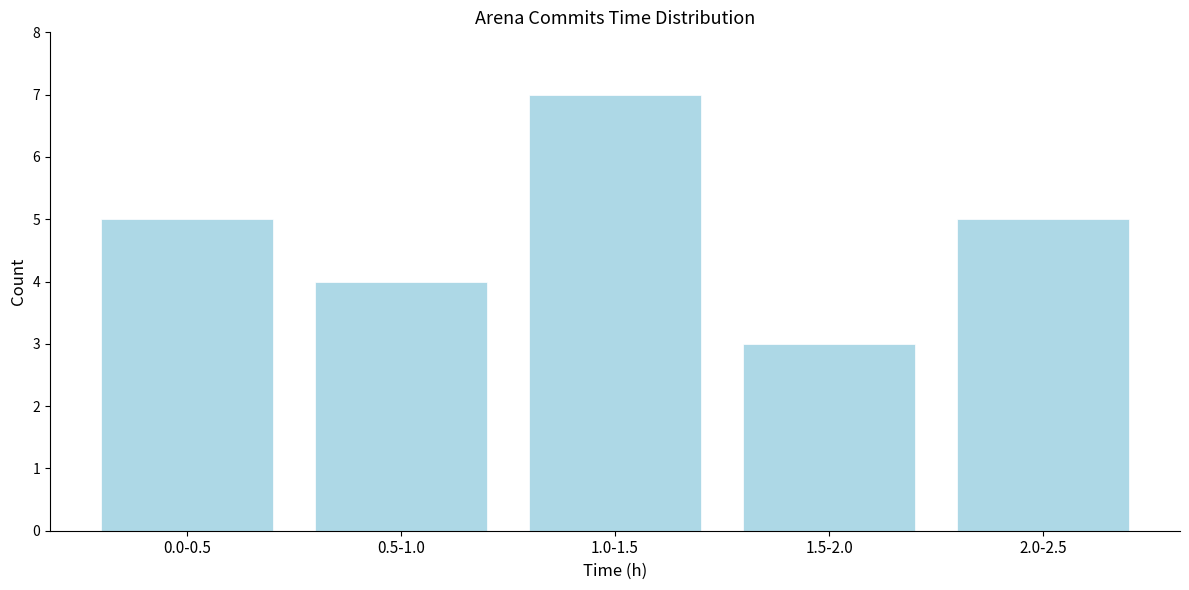

Reading left to right, transcribe all the data shown in this chart.

0.0-0.5=5	0.5-1.0=4	1.0-1.5=7	1.5-2.0=3	2.0-2.5=5